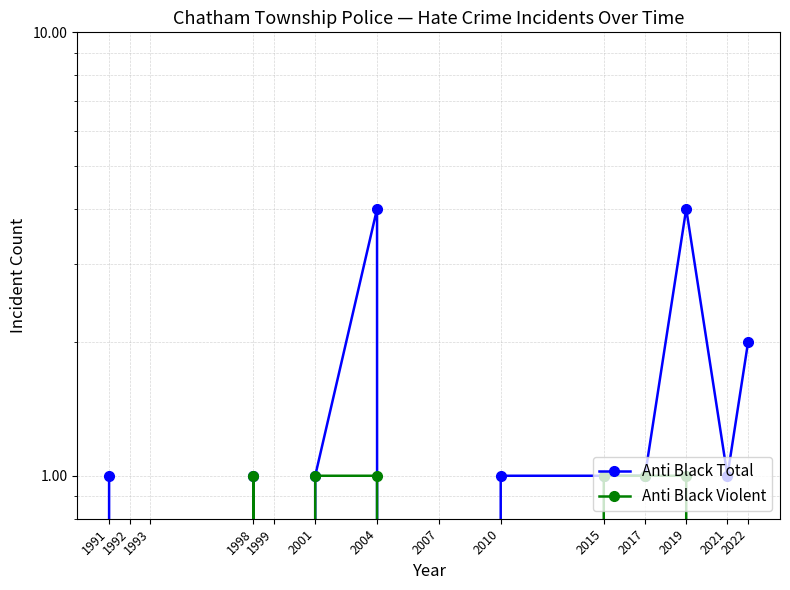

True or false: Anti Black Total and Anti Black Violent intersect in this chart.

False